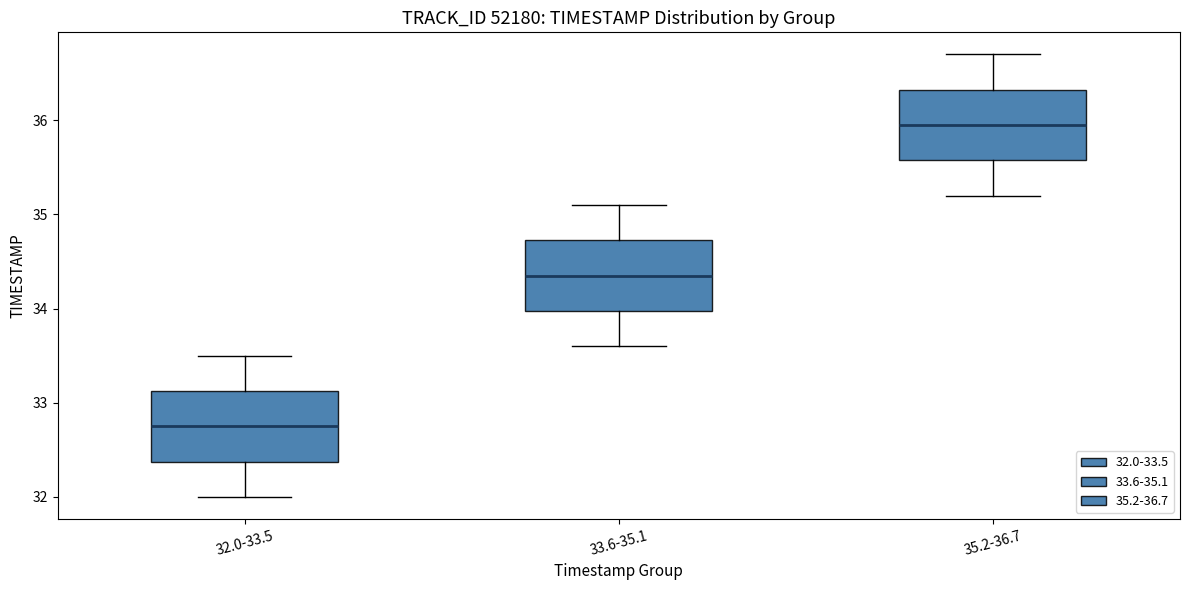

Reading left to right, transcribe this box plot: for each box, give where its median line is, the range the box spans, and where its two whiskers end, as read against the y-axis. The values are not printed on the chart, so give them approximately, as read against the axis.

32.0-33.5: median 32.8, box 32.4 to 33.1, whiskers 32.0 to 33.5
33.6-35.1: median 34.4, box 34.0 to 34.7, whiskers 33.6 to 35.1
35.2-36.7: median 36.0, box 35.6 to 36.3, whiskers 35.2 to 36.7